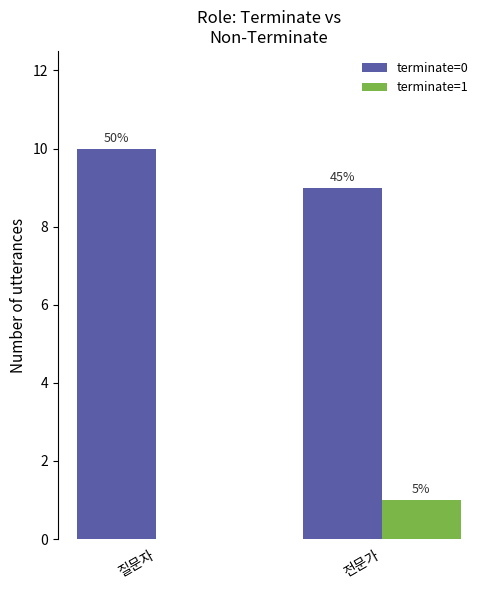

Are the bars horizontal?

No